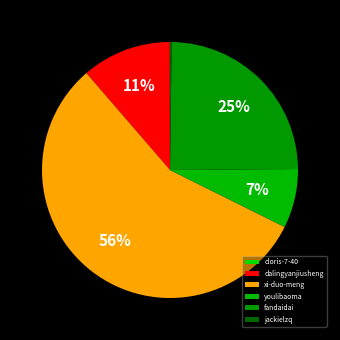

What is the largest slice in the pie chart?

xi-duo-meng